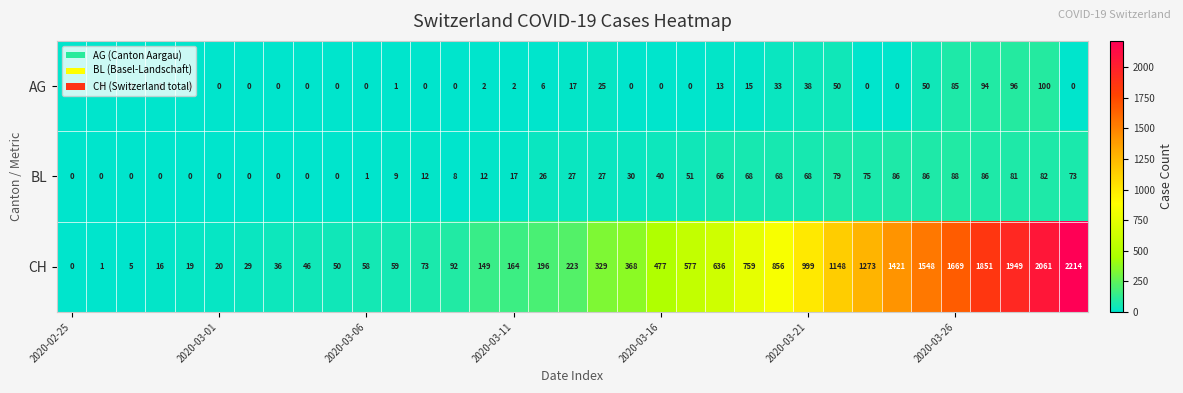

What is the difference between the second highest and second lowest values in the AG series?

96